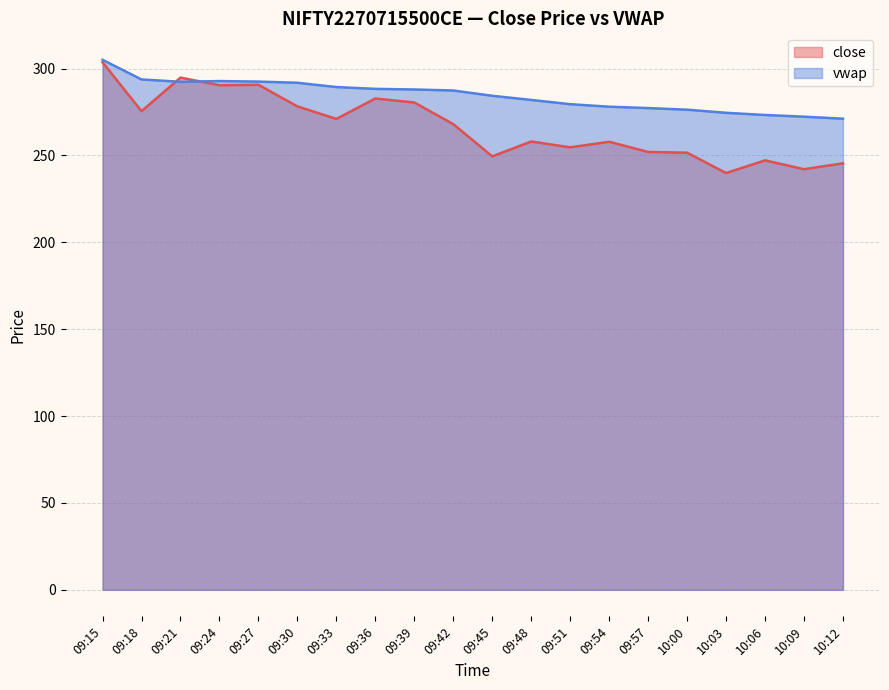

Where is the first local maximum for vwap?

09:24